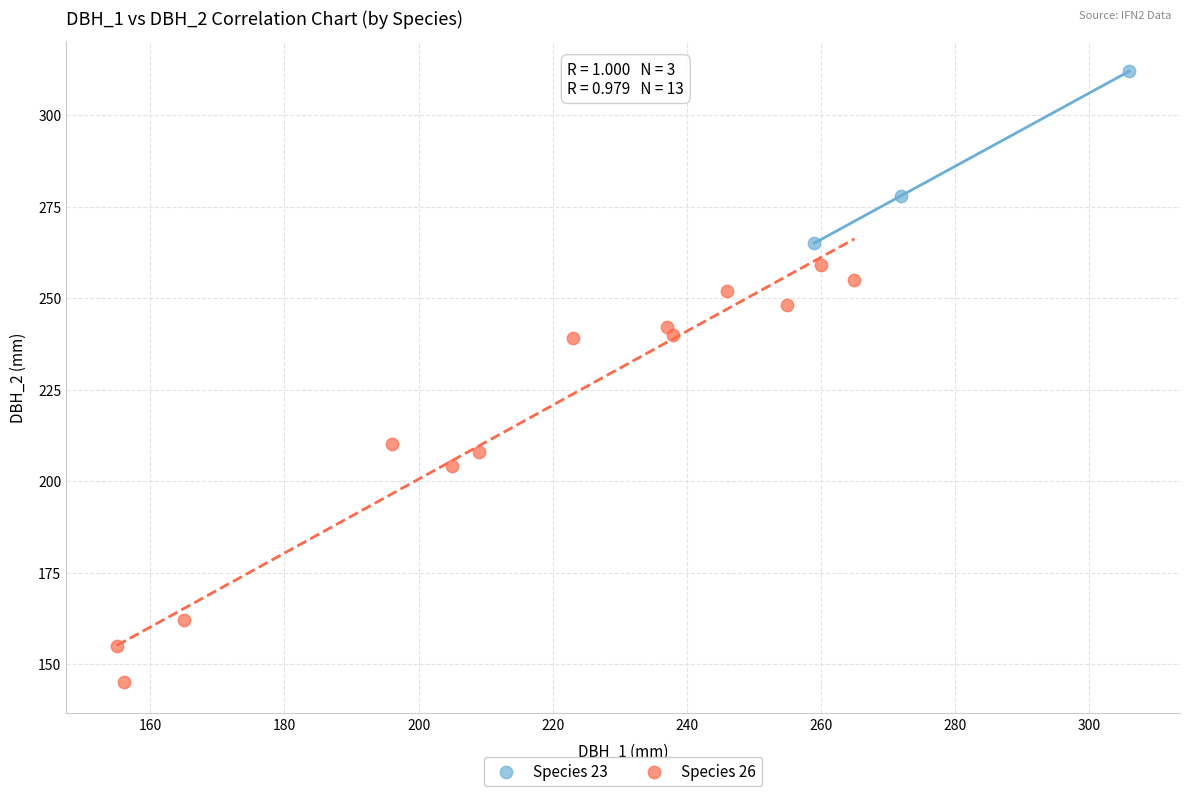

Which series contains the lowest Y value?

Species 26